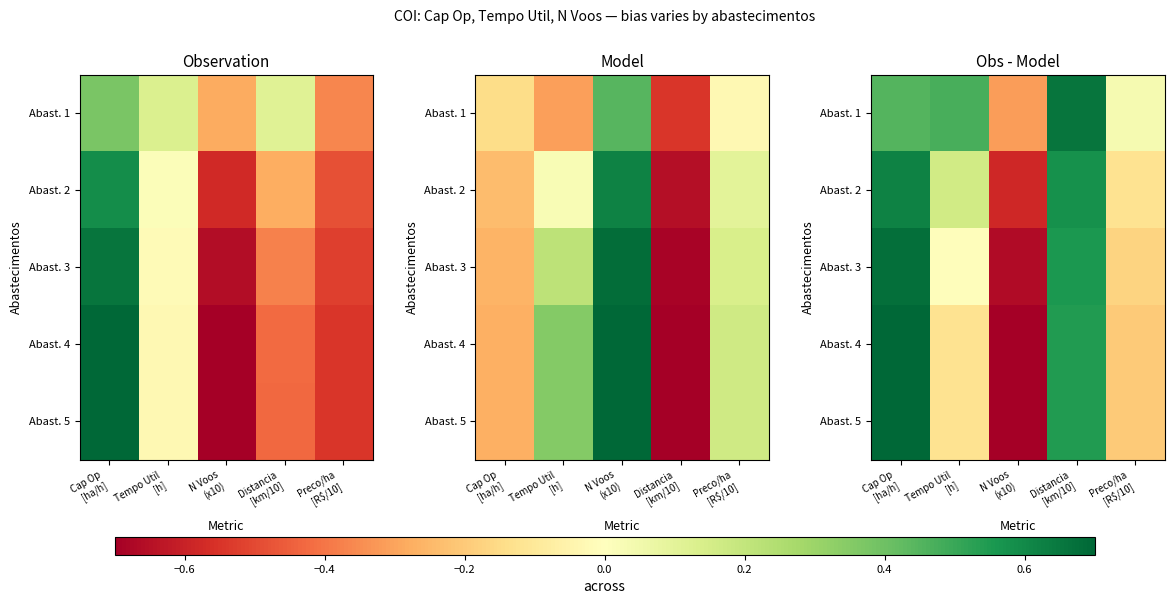

At which category is the sum across all series the highest?

Cap Op
[ha/h]